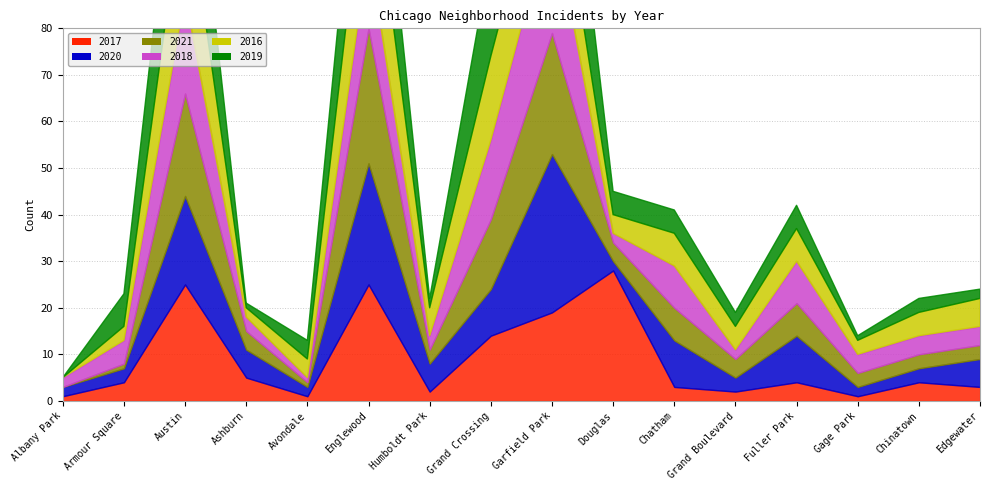

Where is the first local maximum for 2021?

Austin